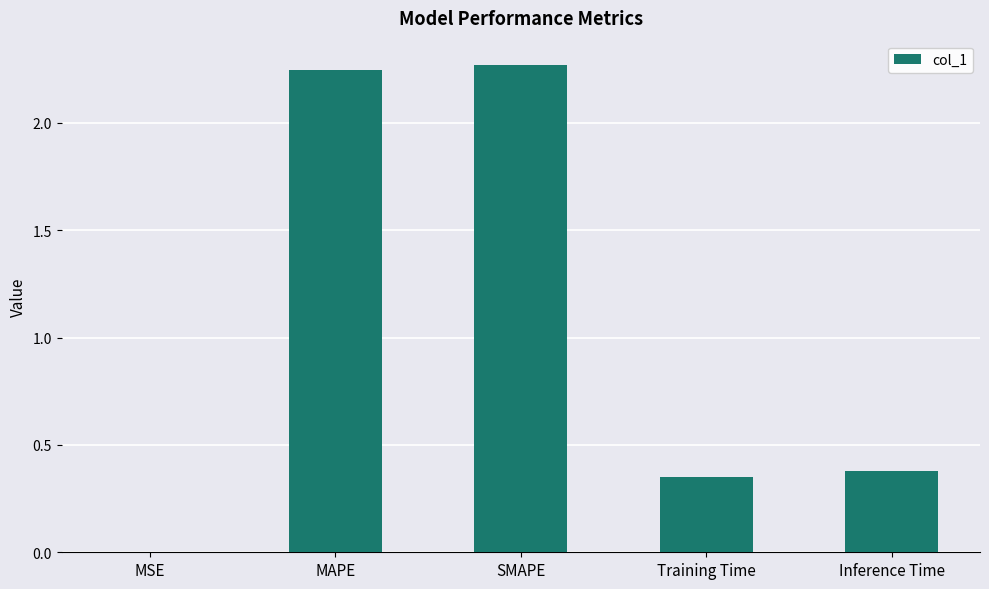

Between MSE and SMAPE, which is larger?

SMAPE